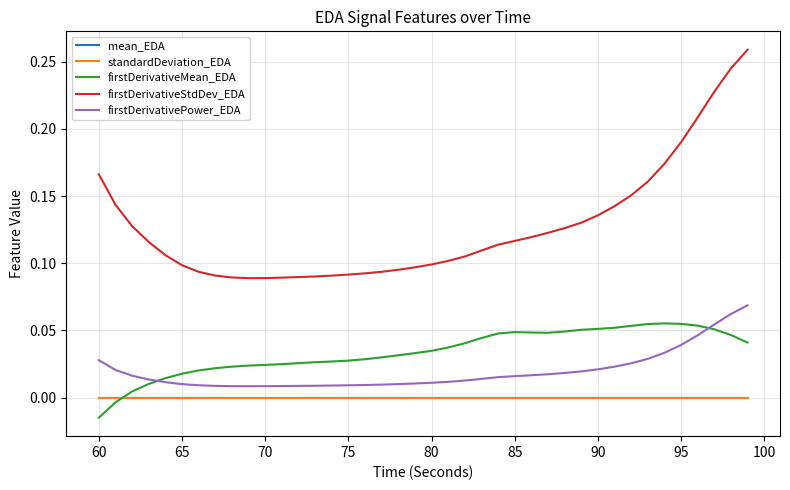

Which series has the largest total across all categories?

firstDerivativeStdDev_EDA